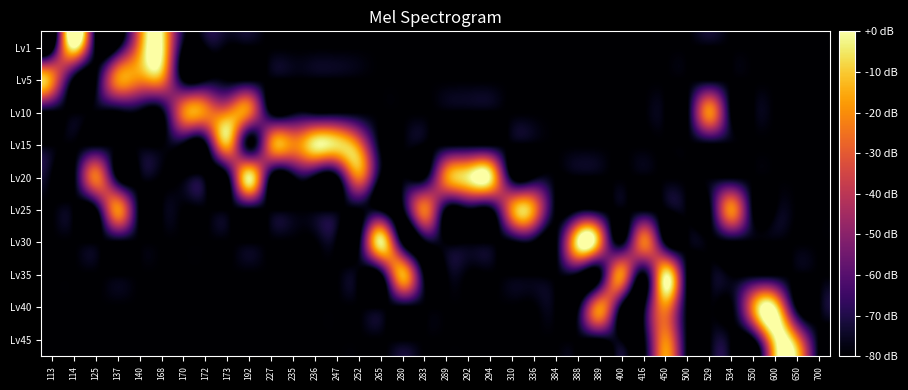

What is the total value across all series at 125?

-744.5